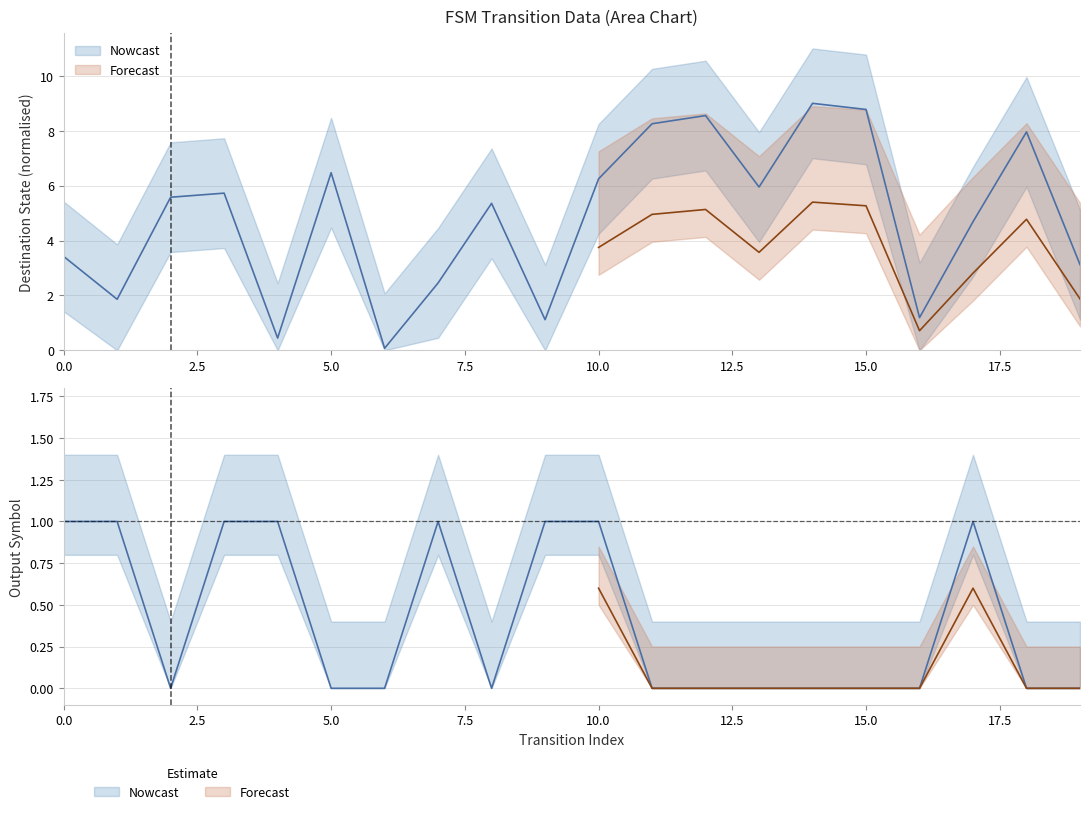

Which series has the widest spread of values?

destination_state